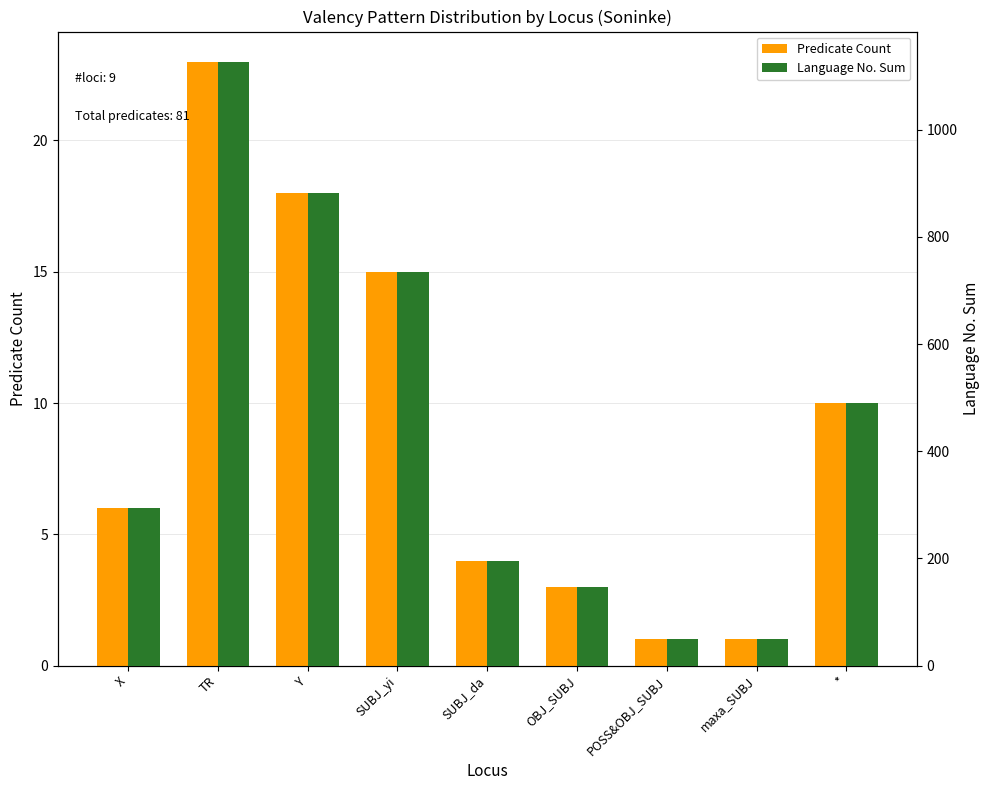

Is it true that Language No. Sum equals 196 at SUBJ_da?

True